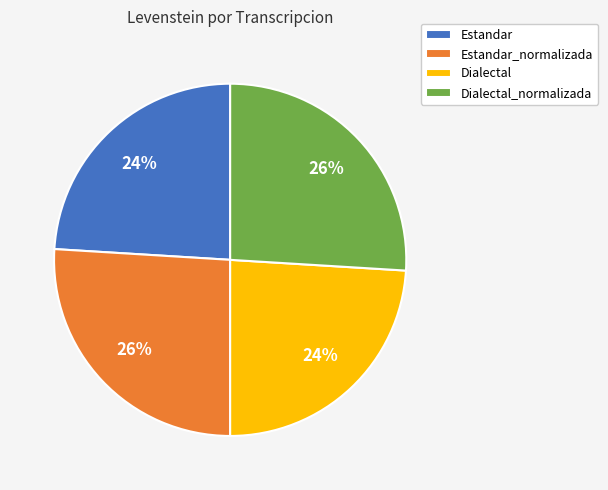

How many slices are in this pie chart?

4